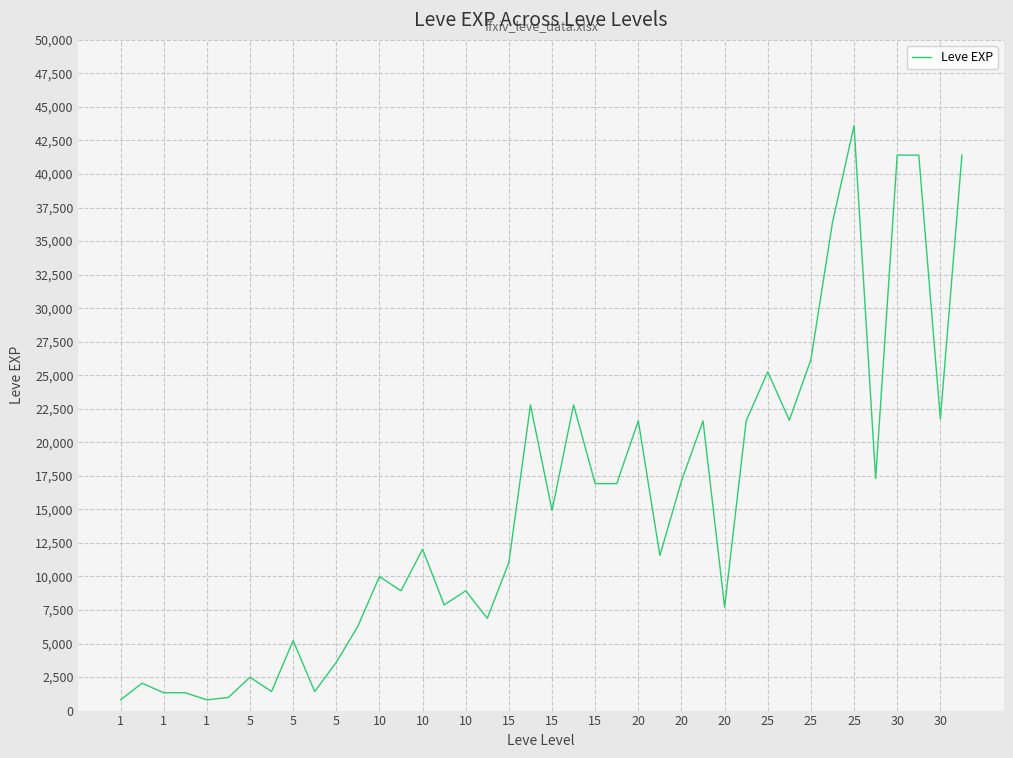

What is the greatest value displayed?

43600